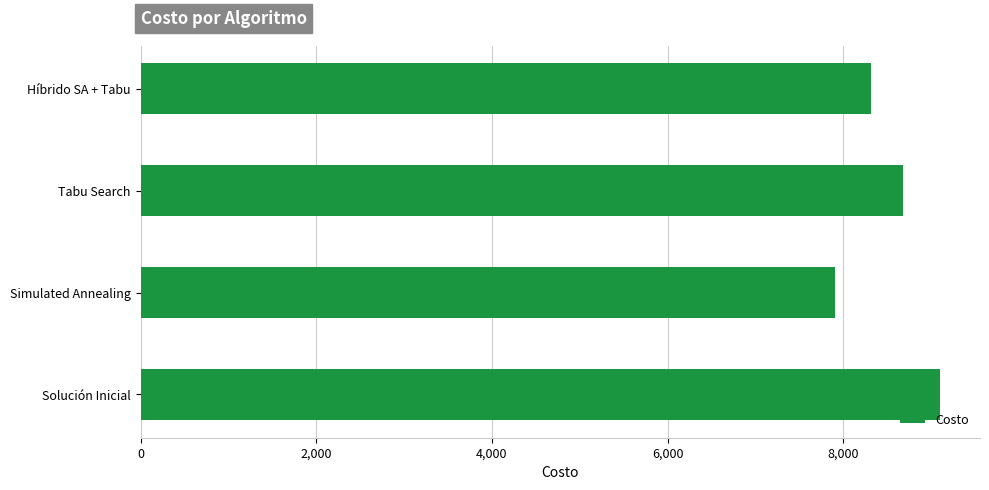

What is the greatest value displayed?

9100